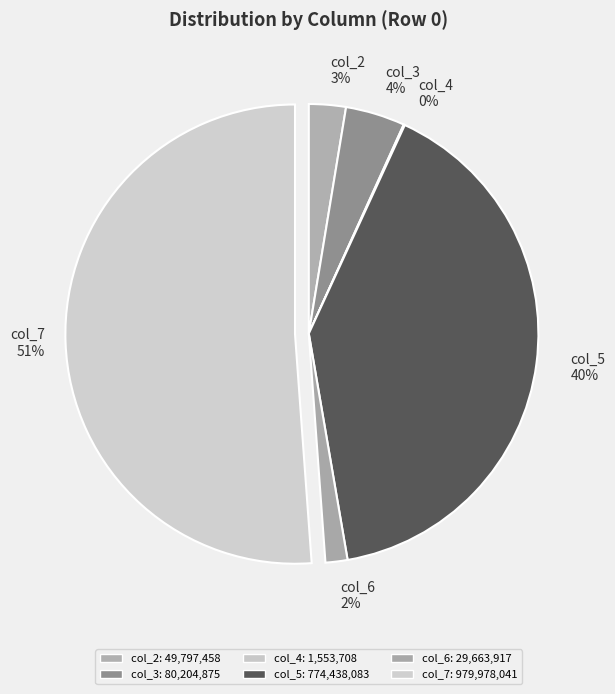

To the nearest percent, what is the difference between the col_2 and col_6 slice percentages?

1%